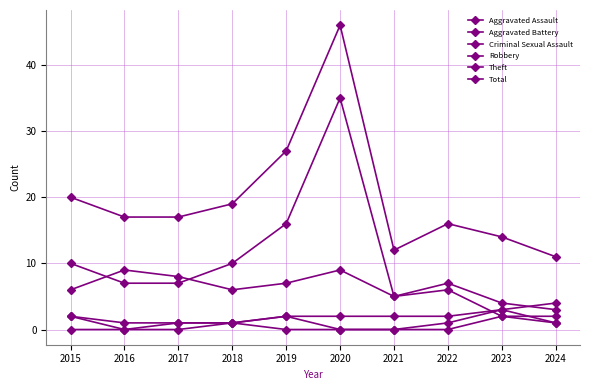

Which series has the widest spread of values?

Total